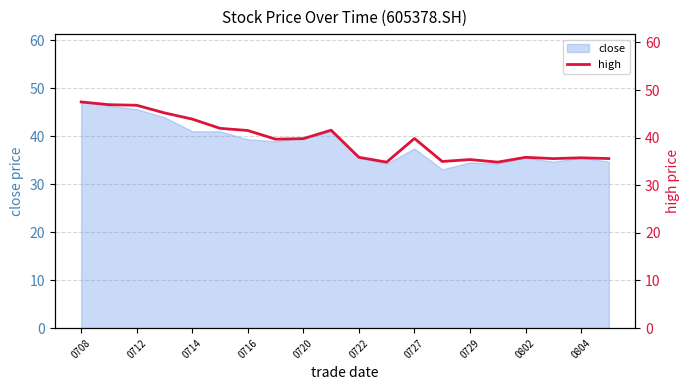

Does the chart have visible grid lines?

Yes